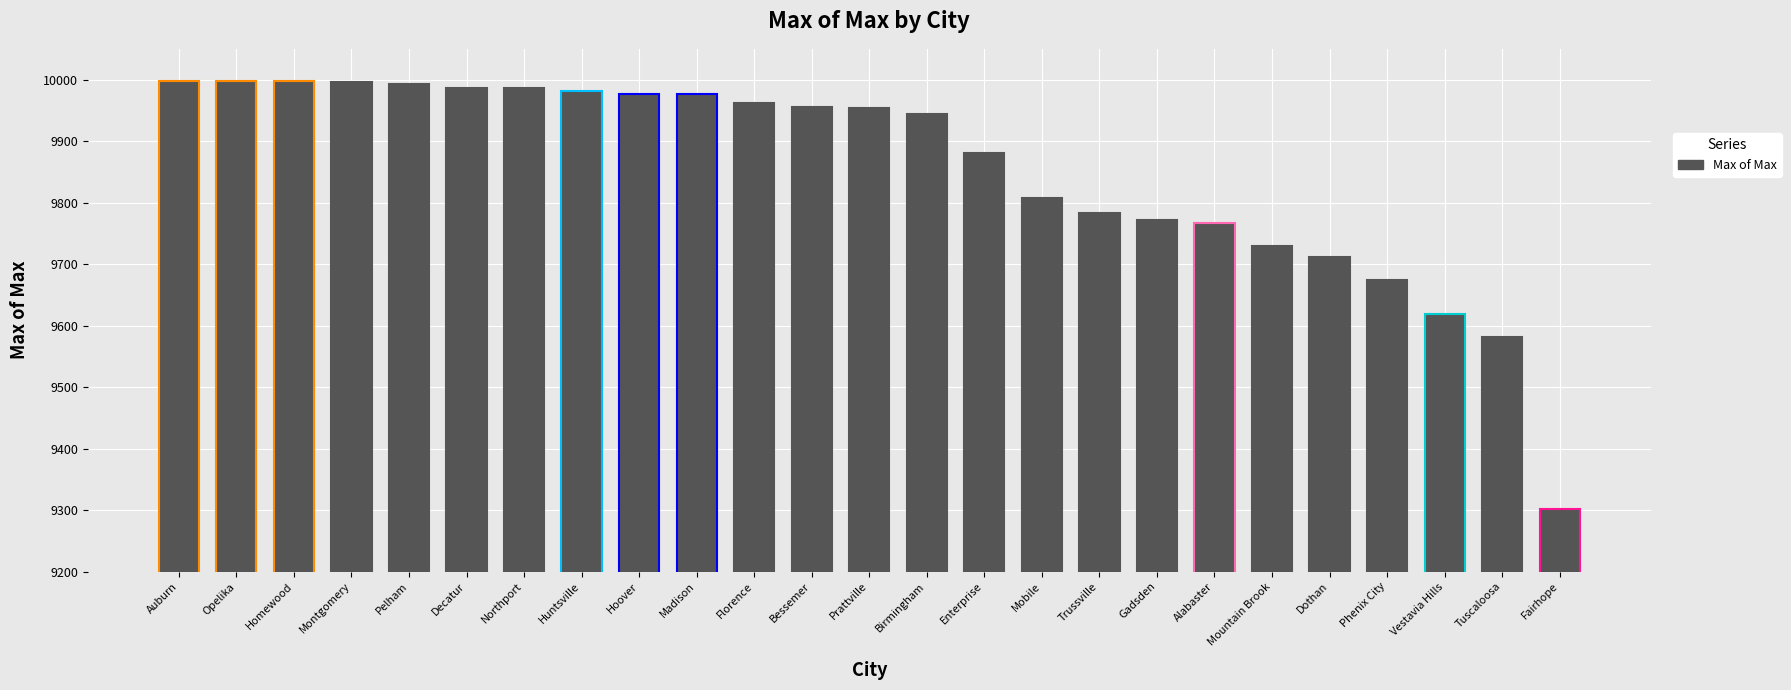

Does the chart contain stacked bars?

No